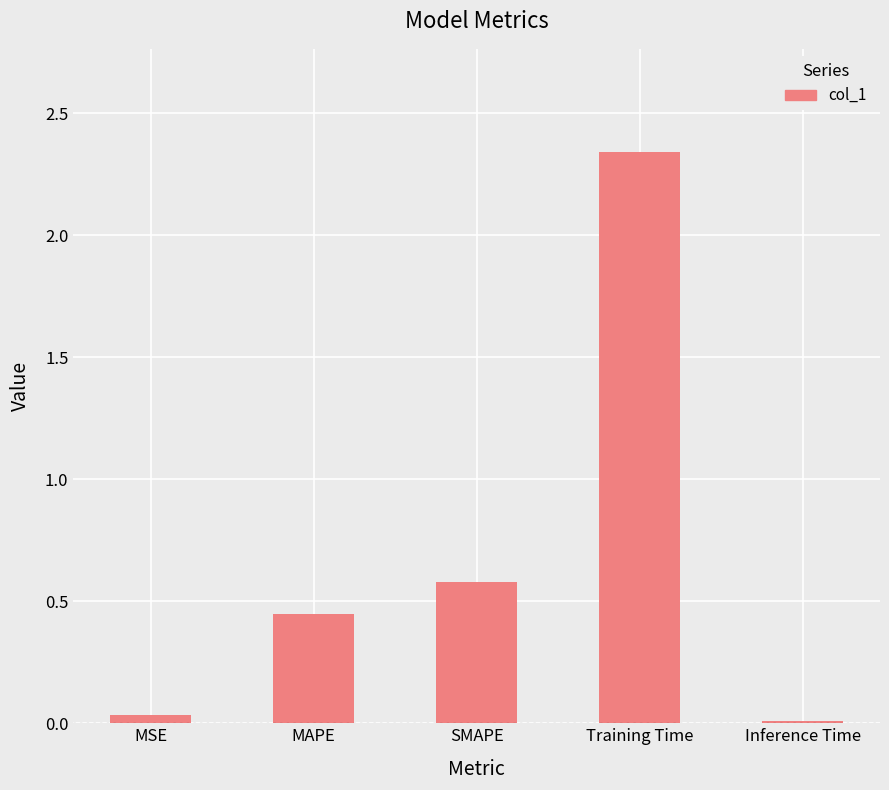

Count the number of data series in this chart.

1